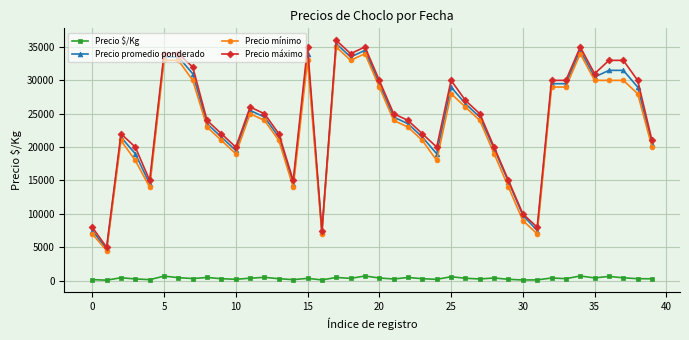

Which series has the widest spread of values?

Precio máximo